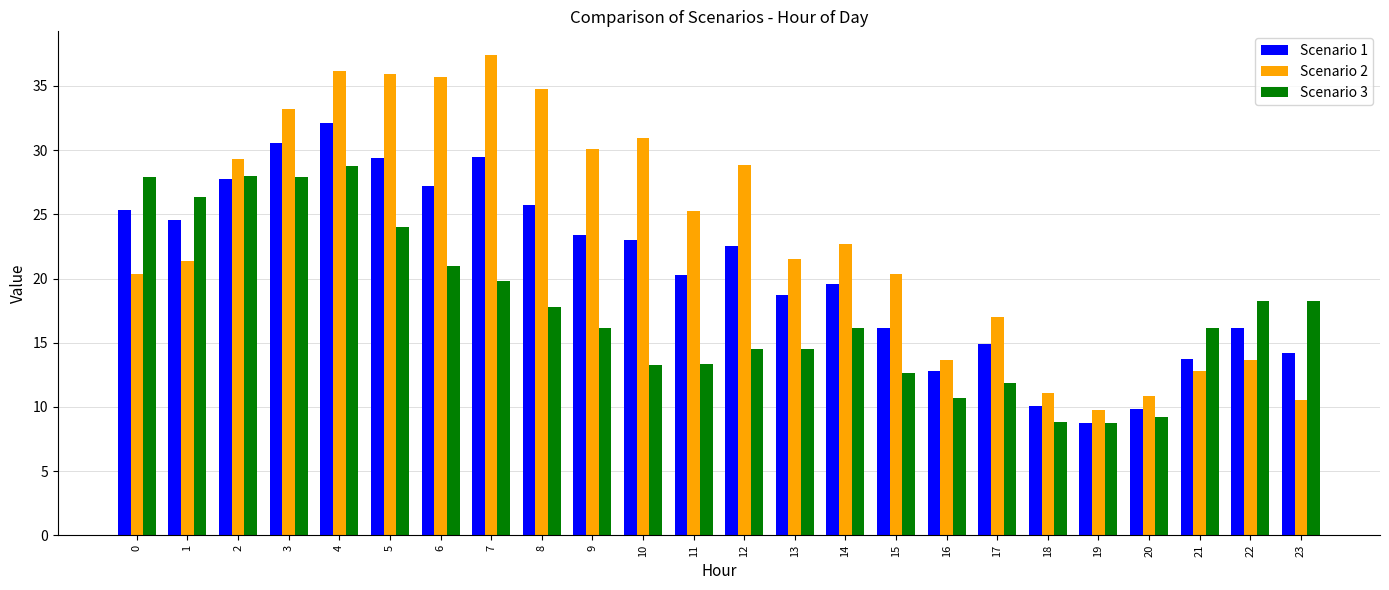

The value of Scenario 3 at 21 is 16.1. True or false?

True